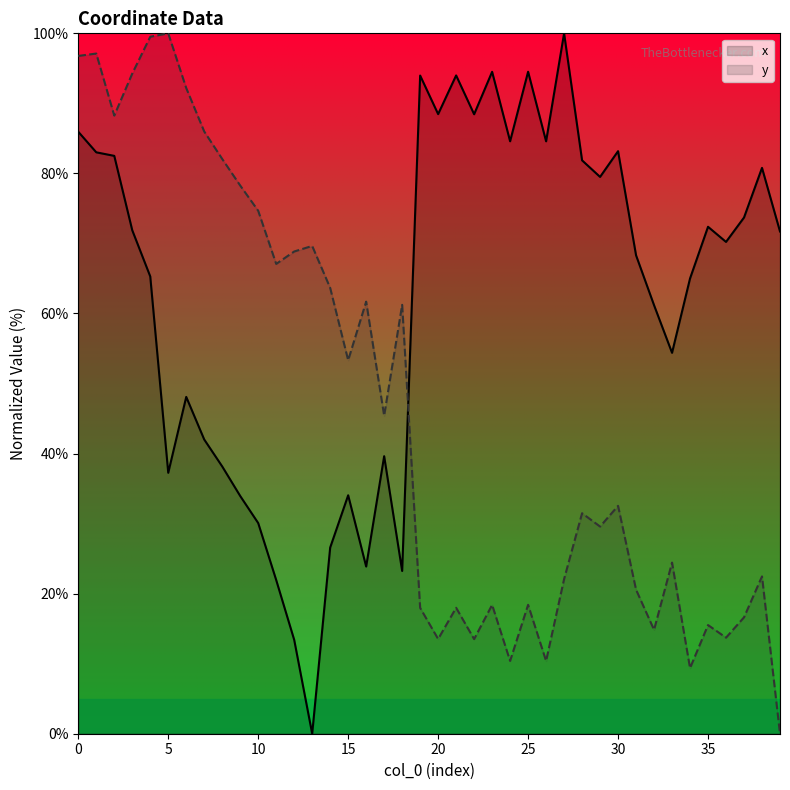

Where is x nearest to the value 50?

6